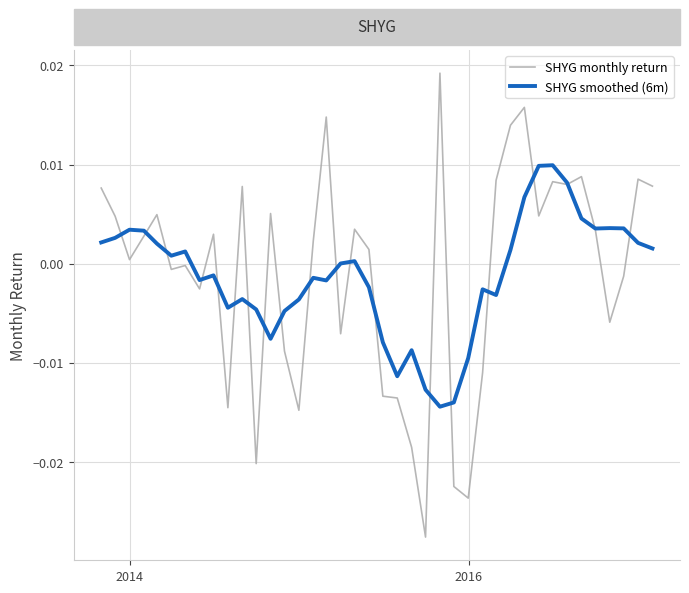

Which series has the widest spread of values?

SHYG monthly return